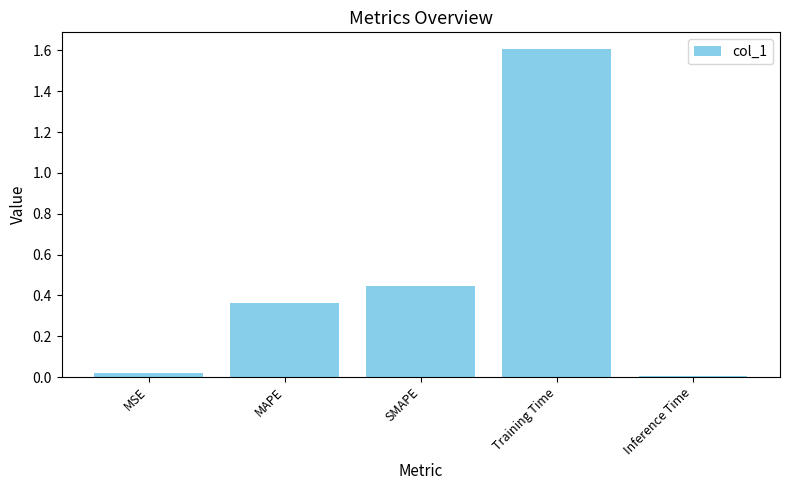

Rank the categories by value from highest to lowest.

Training Time, SMAPE, MAPE, MSE, Inference Time